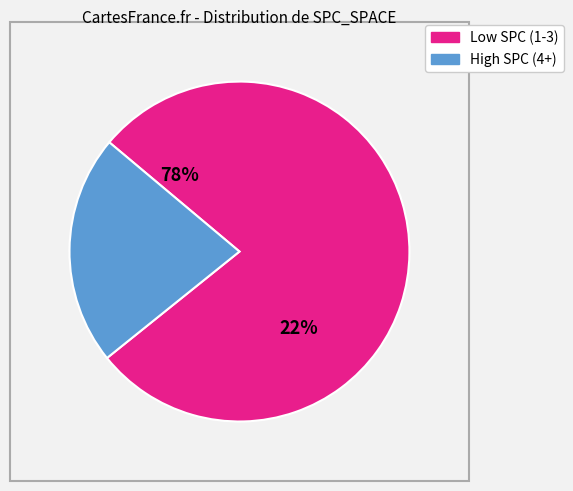

Is 3 the majority of the pie?

No